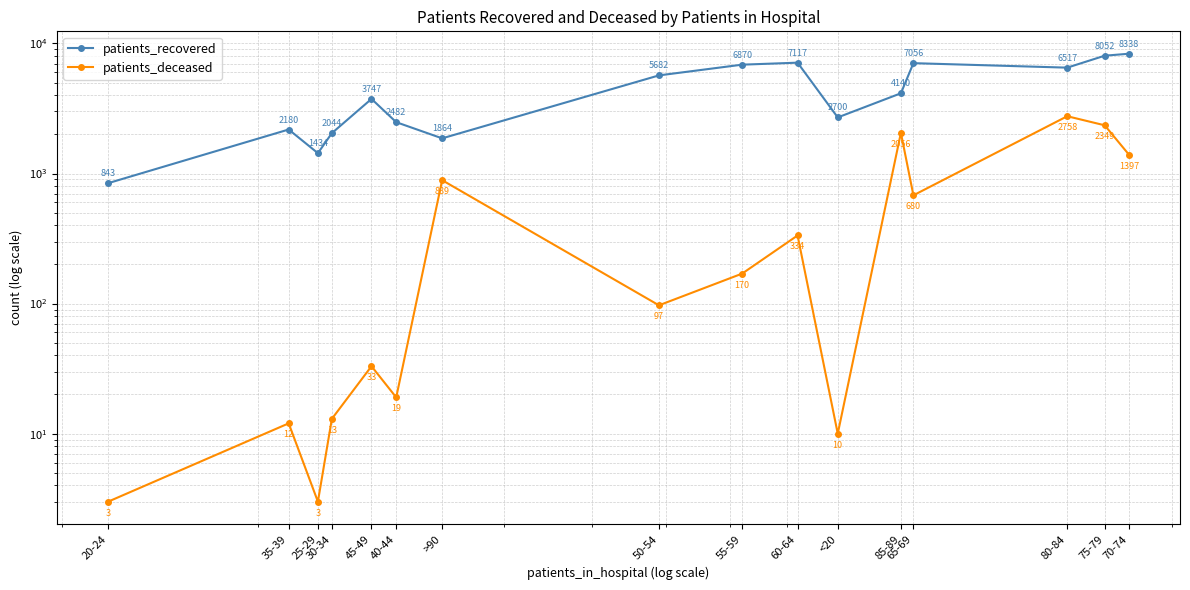

Is it true that patients_deceased equals 2056 at 85-89?

True